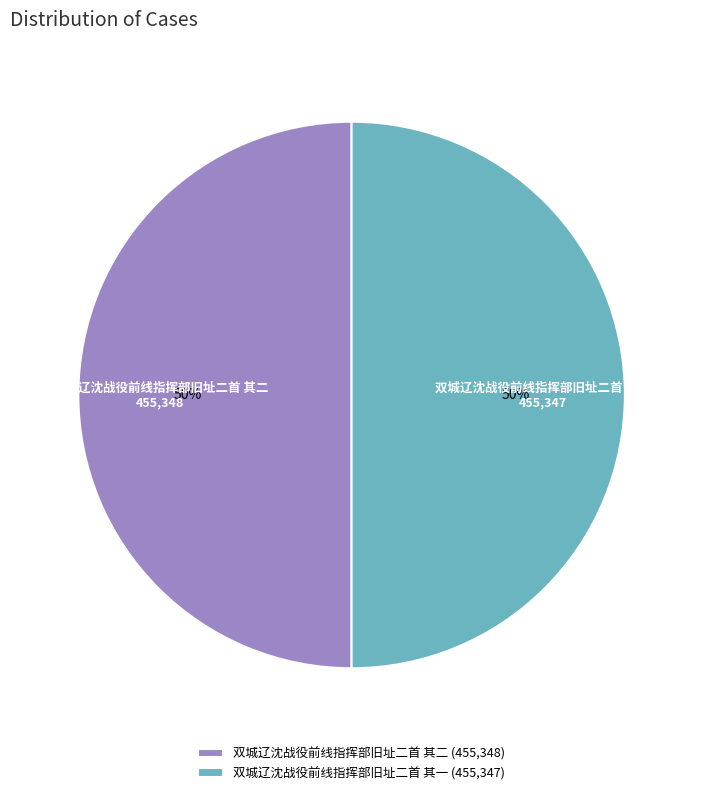

Is the sum of 双城辽沈战役前线指挥部旧址二首 其一 and 双城辽沈战役前线指挥部旧址二首 其二 greater than half?

Yes